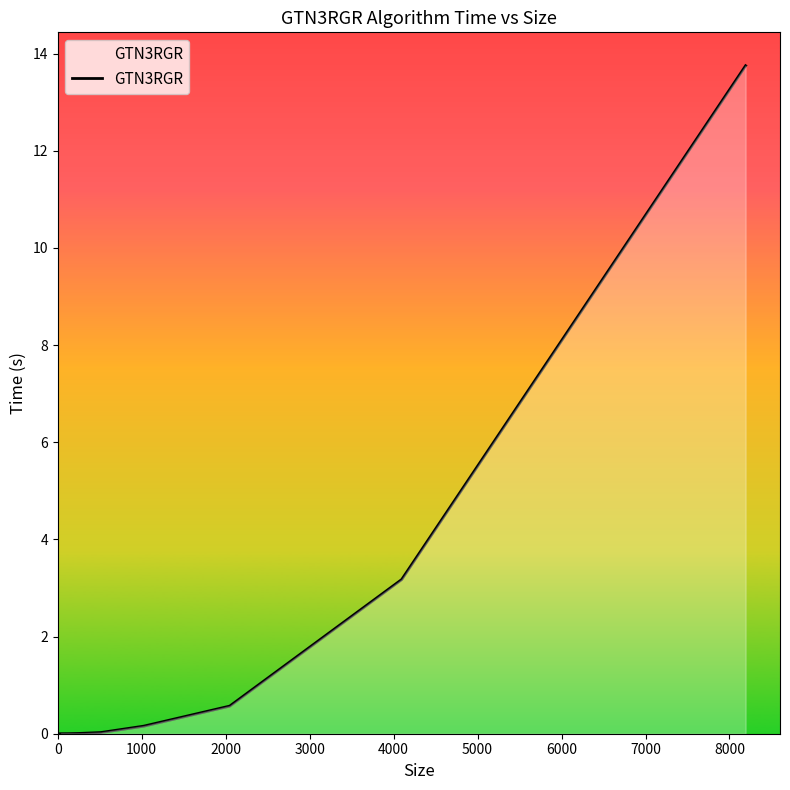

How many lines are shown in the chart?

1